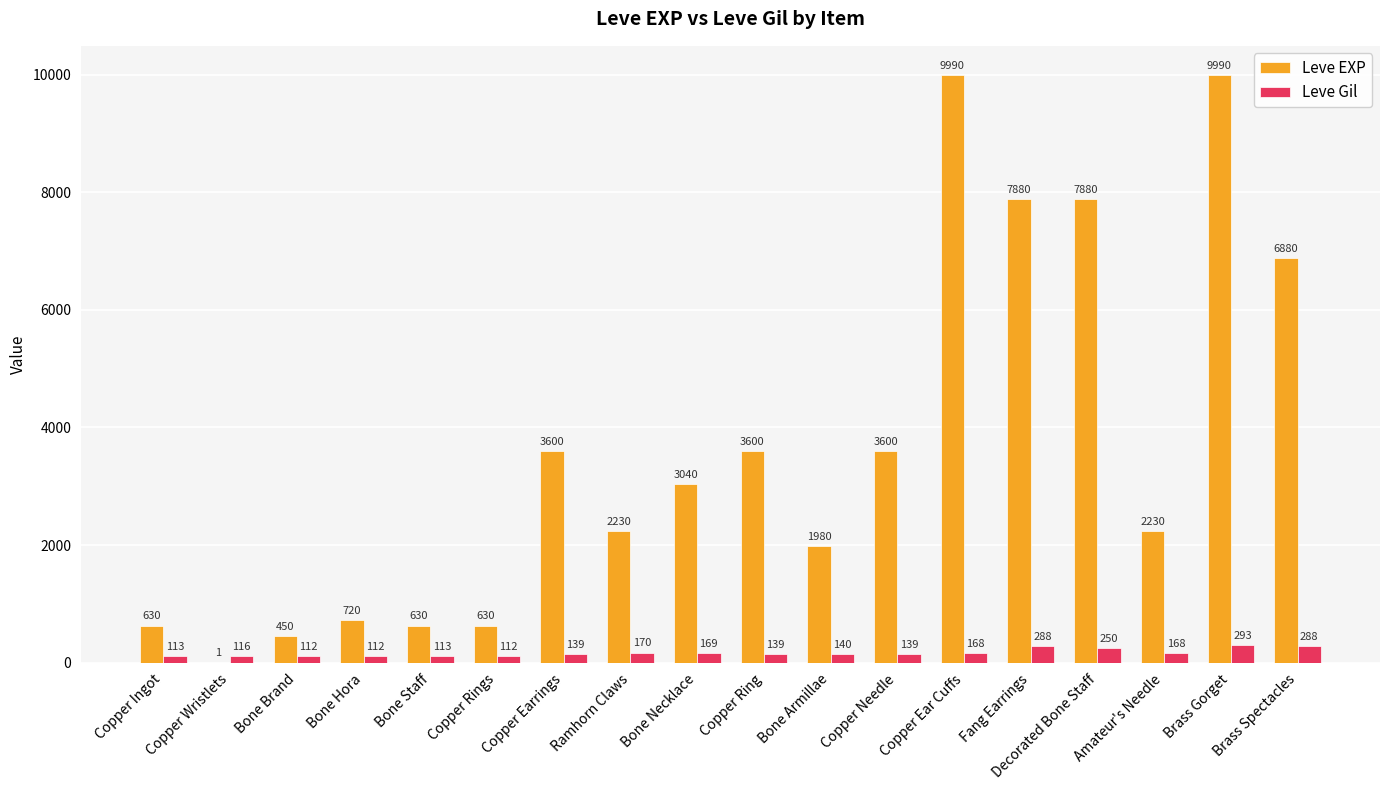

The value of Leve EXP at Fang Earrings is 7880. True or false?

True